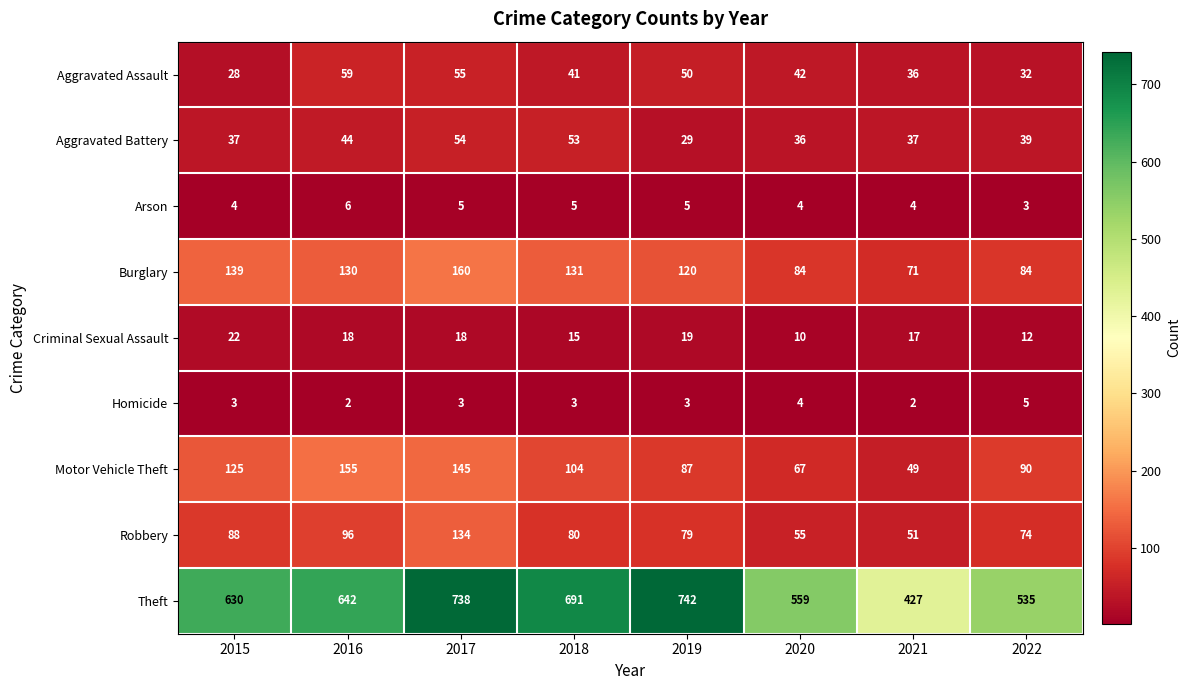

Which series has the largest total across all categories?

Theft